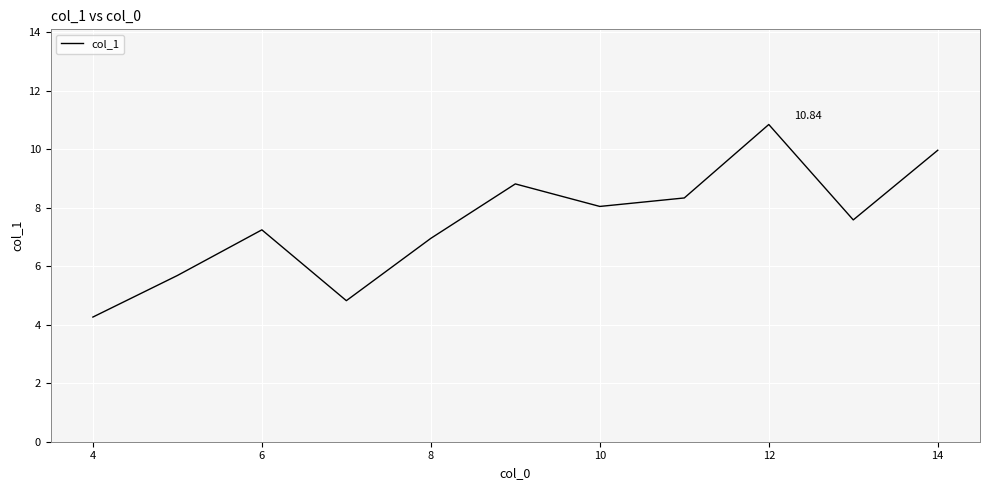

What is the difference between the maximum and minimum values?

6.6